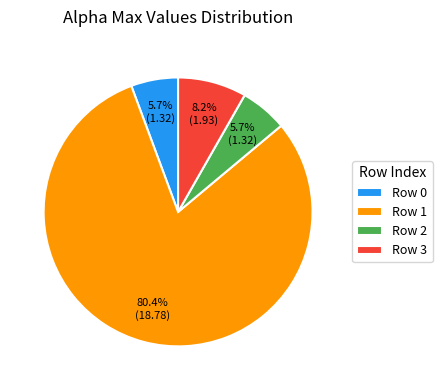

Combined, do Row 3 and Row 0 account for over 50%?

No